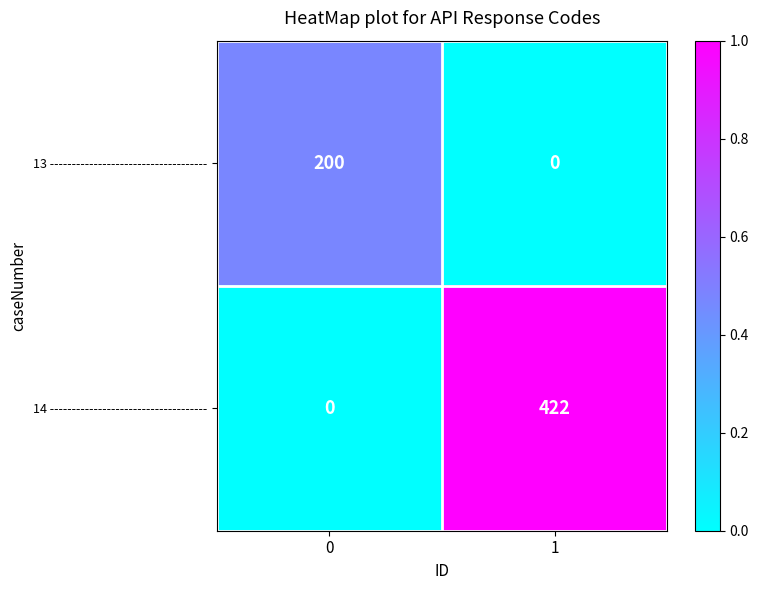

List the series in order of their overall mean, highest first.

14 ------------------------------------, 13 ------------------------------------